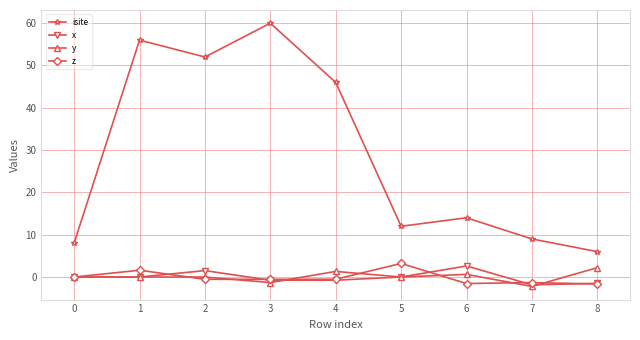

What is the difference between the y values at 2 and 3?

1.3